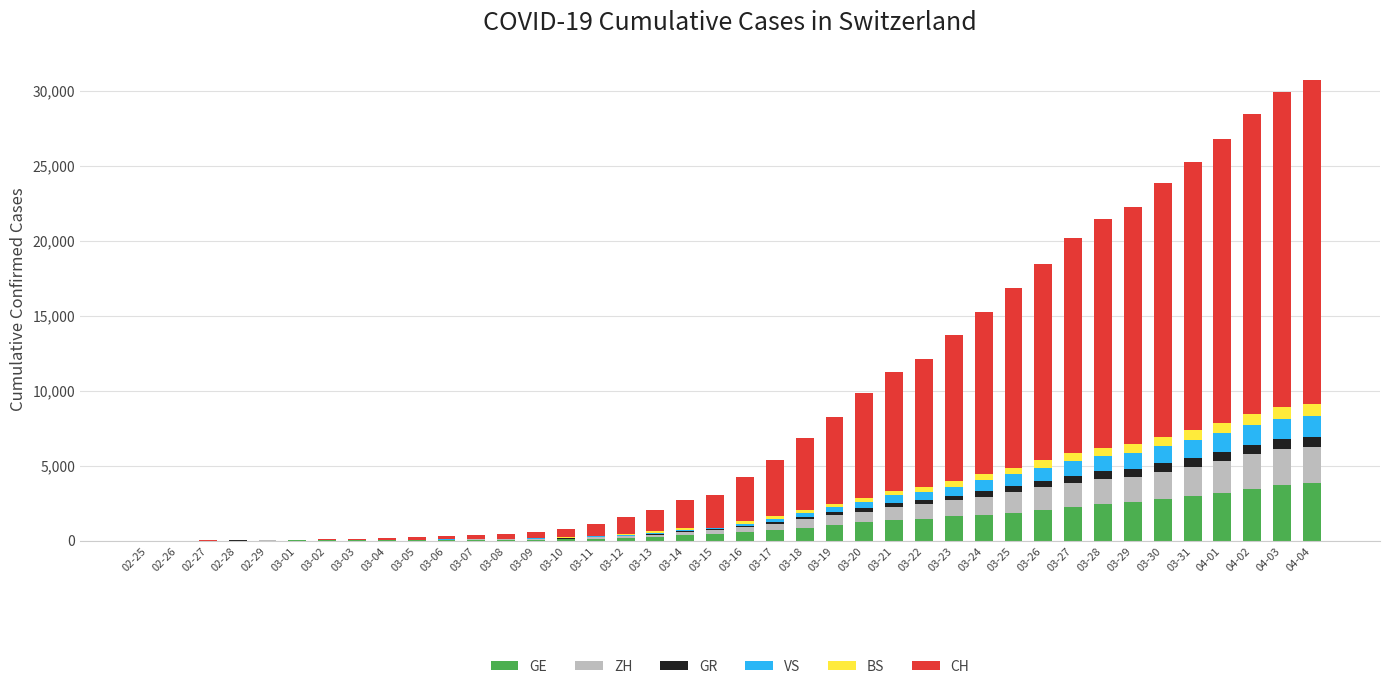

Which has a higher value, 03-19 or 03-31?

03-31